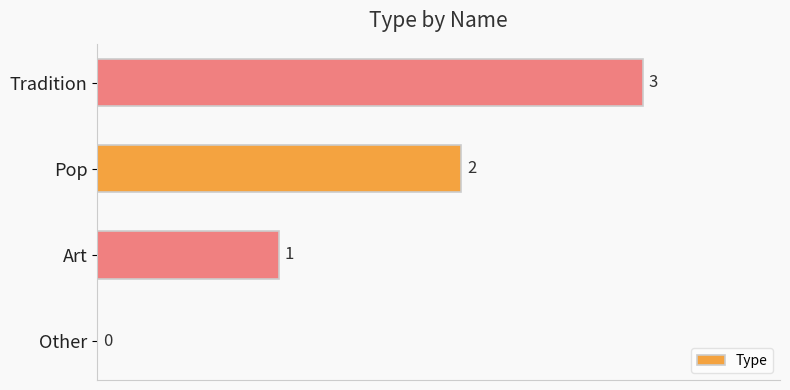

The value at Pop is 3. True or false?

False